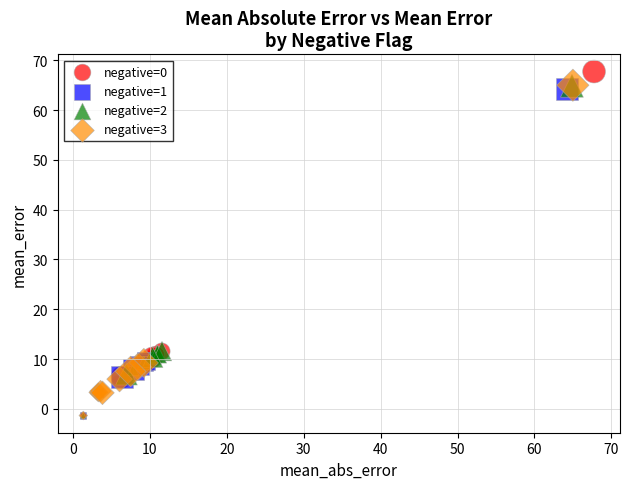

Which series has the widest spread of Y values?

negative=0